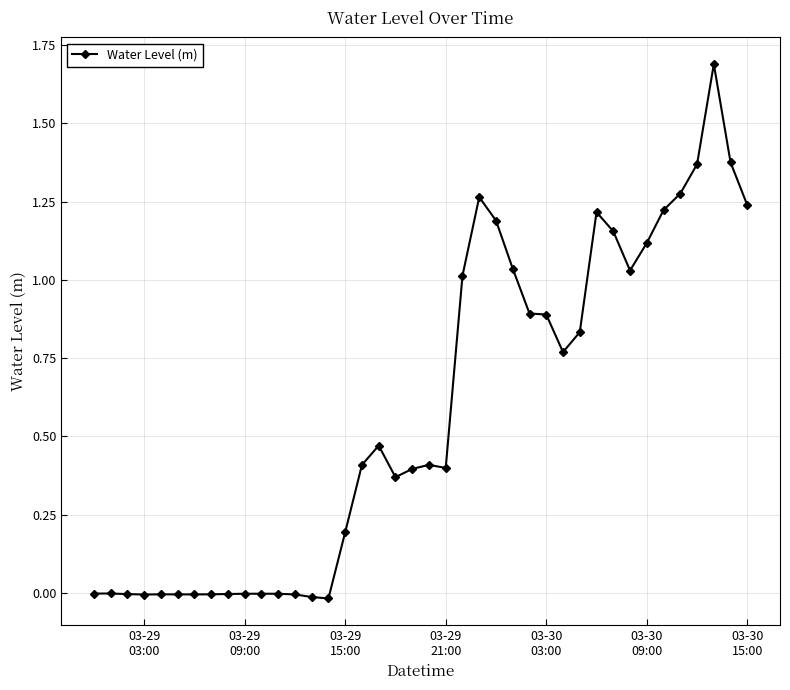

What is the difference between the maximum and minimum values?

1.7